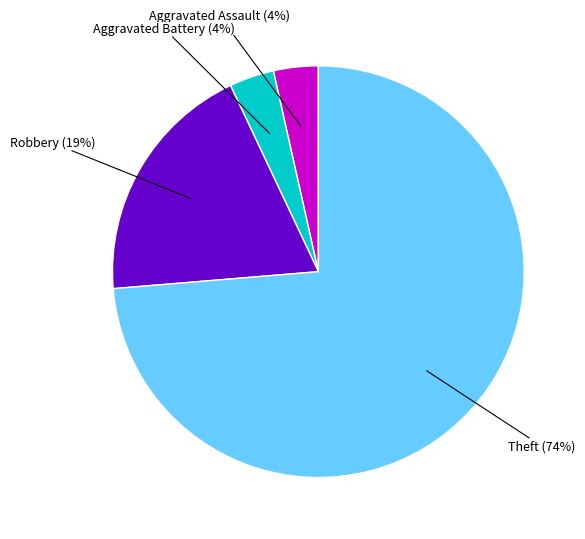

Count the number of slices in the pie.

4